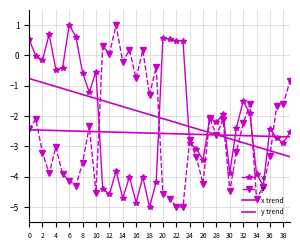

Which series has the largest range (max minus min)?

x